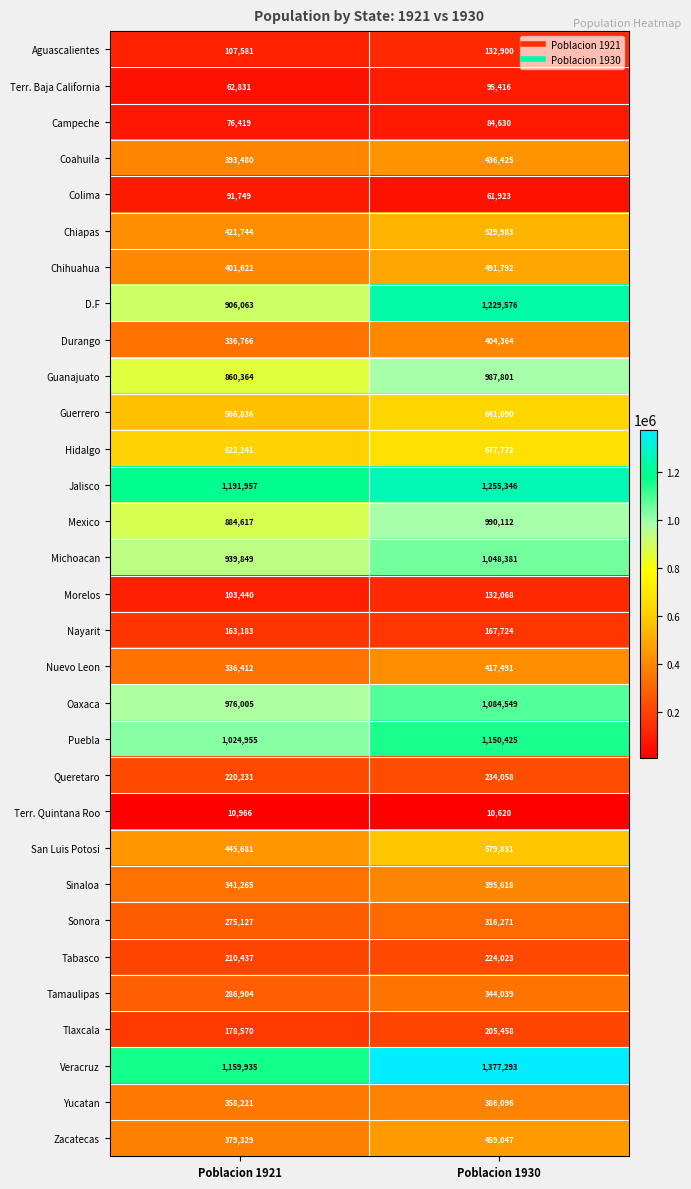

Between Poblacion 1921 and Poblacion 1930, which series saw the biggest shift?

D.F